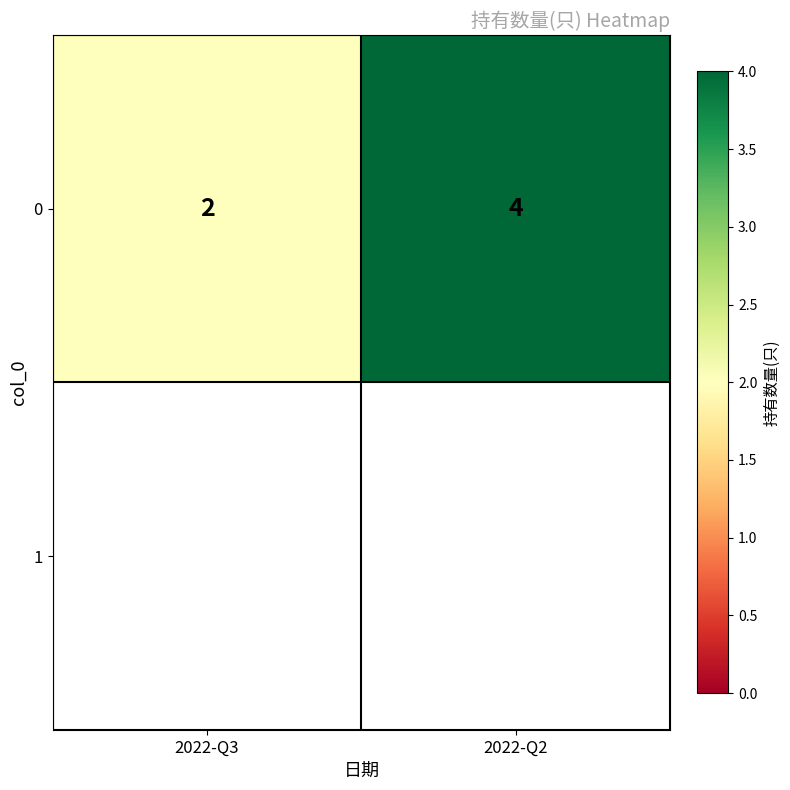

Rank the categories by value from lowest to highest.

2022-Q3, 2022-Q2